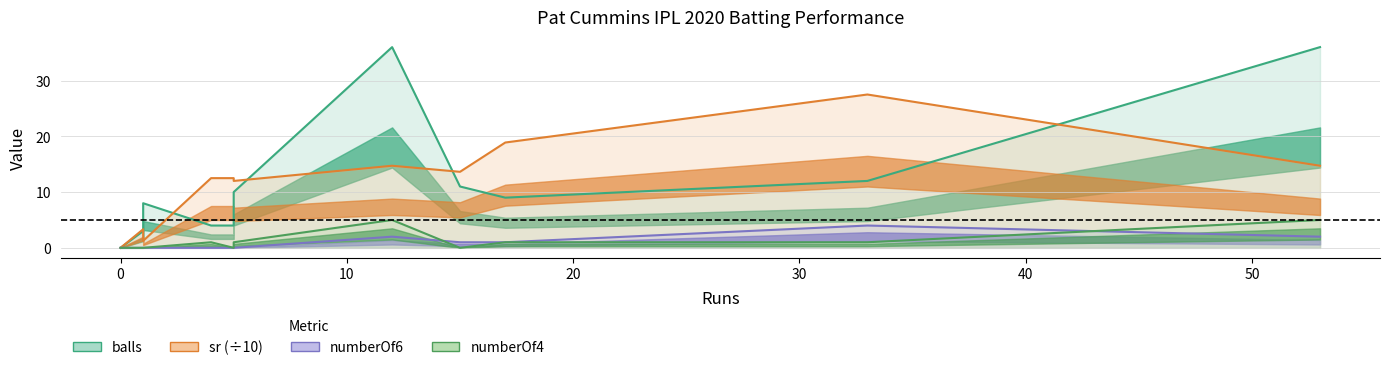

The value of numberOf6 at 20 is 0.0. True or false?

True